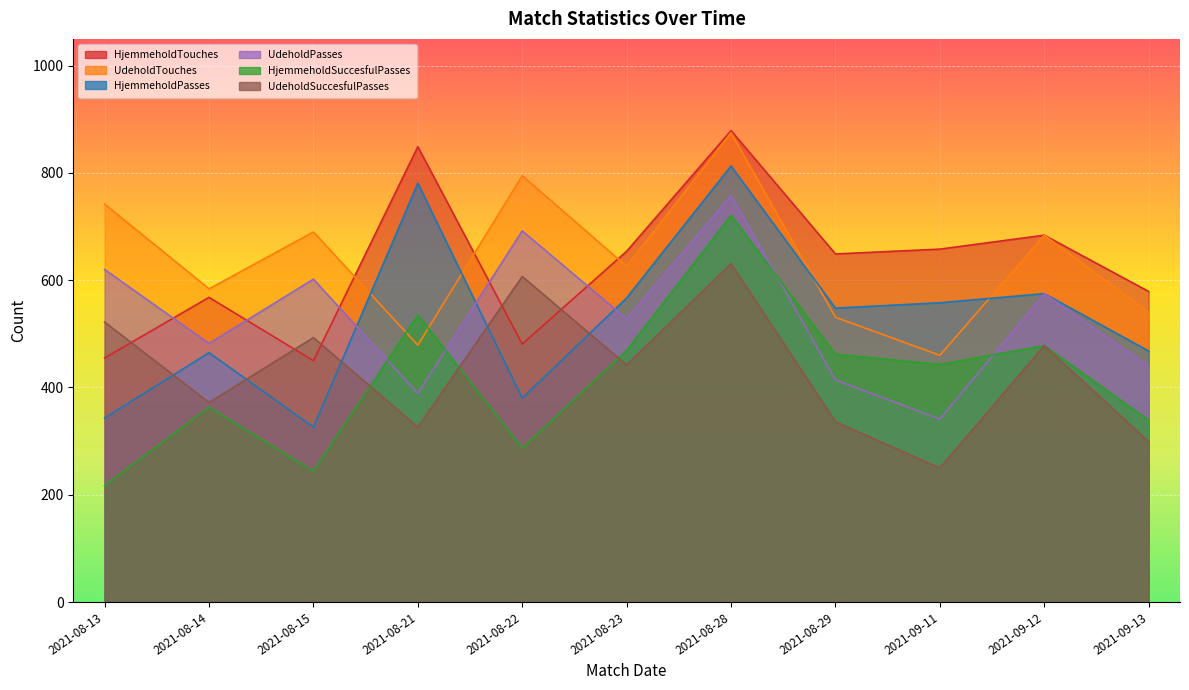

What are all the series names shown in the legend?

HjemmeholdSuccesfulPasses, HjemmeholdPasses, UdeholdPasses, HjemmeholdTouches, UdeholdSuccesfulPasses, UdeholdTouches